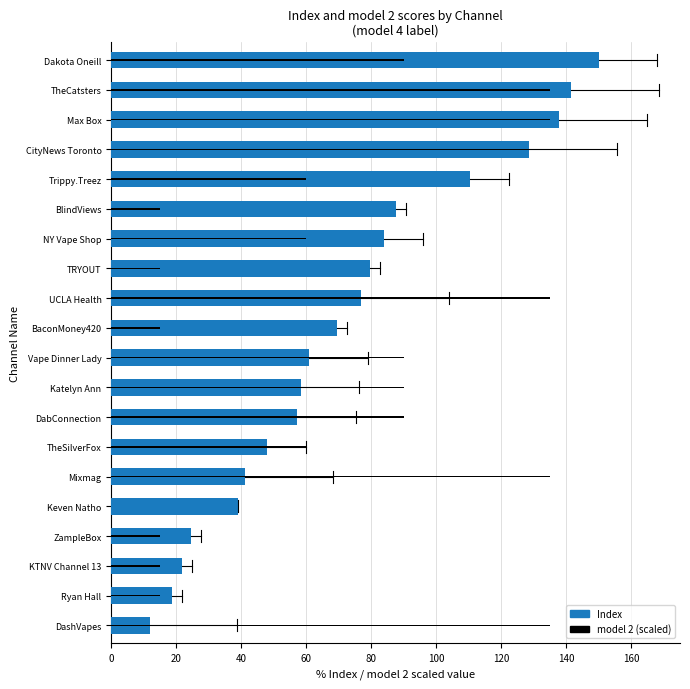

True or false: Index has a value of 58.3 at Katelyn Ann.

True